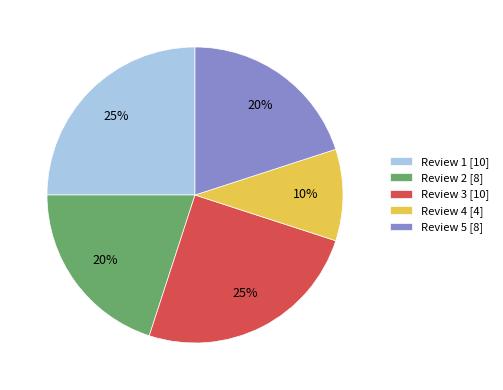

How many segments does this pie chart have?

5